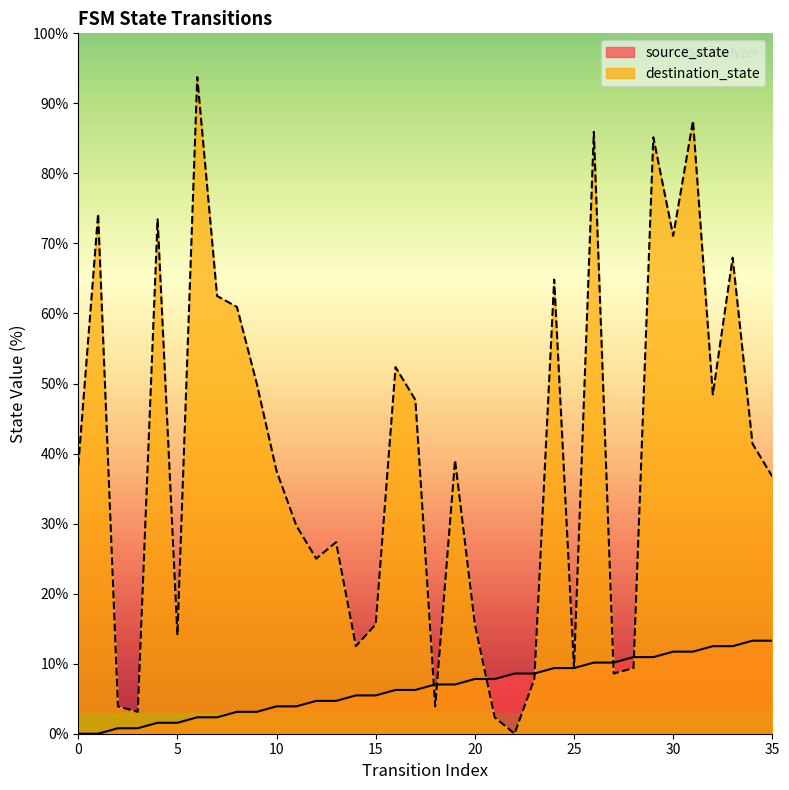

How many lines are shown in the chart?

2